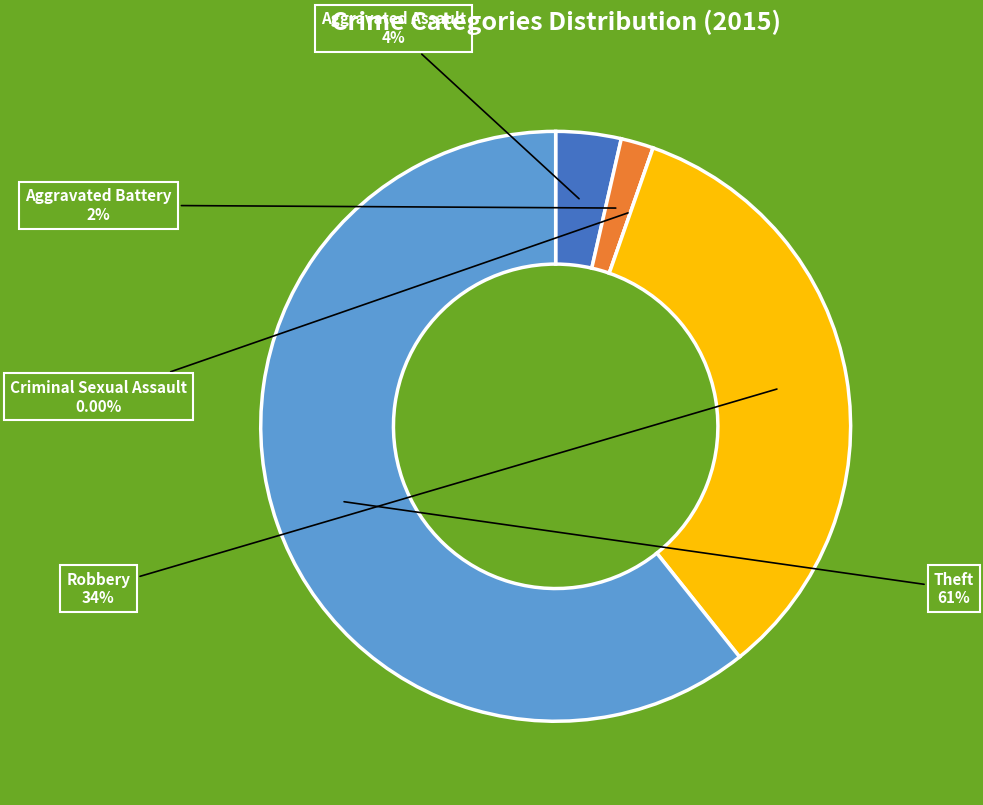

True or false: Criminal Sexual Assault accounts for 1% of the total.

False